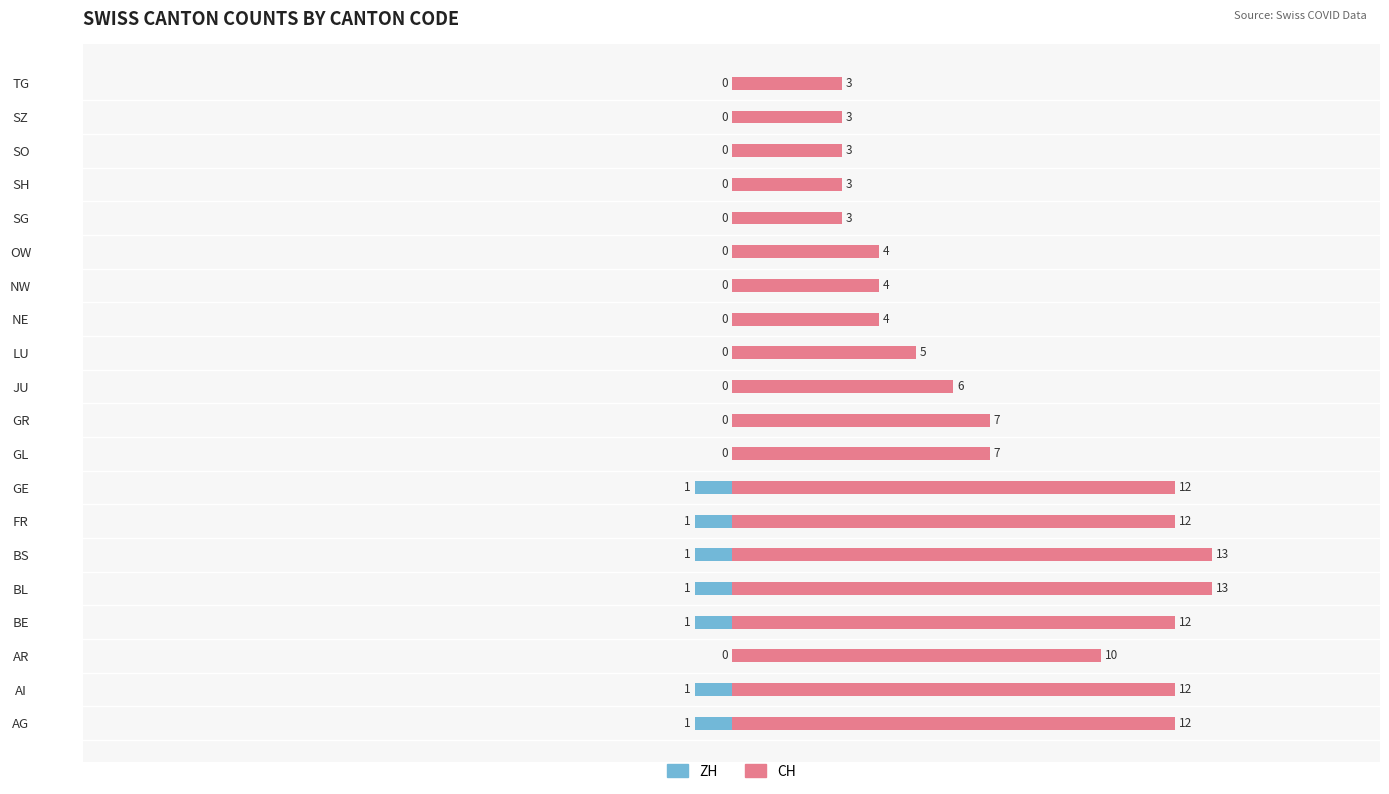

How many bars are there in total?

40